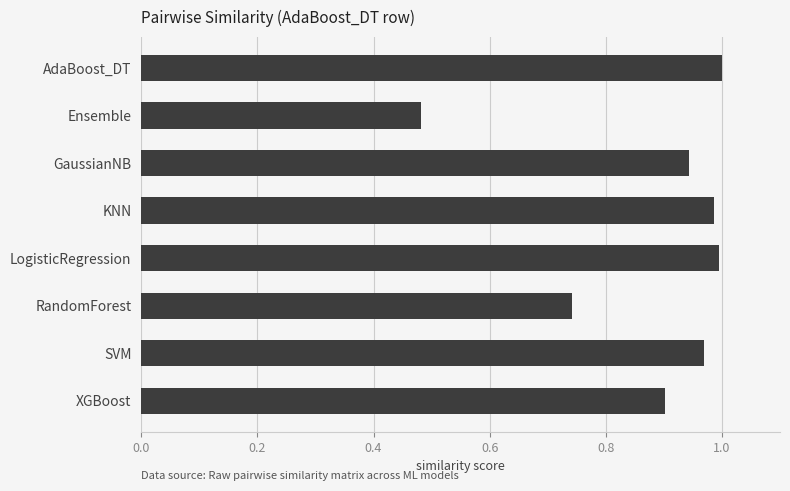

What position from the top is GaussianNB?

3